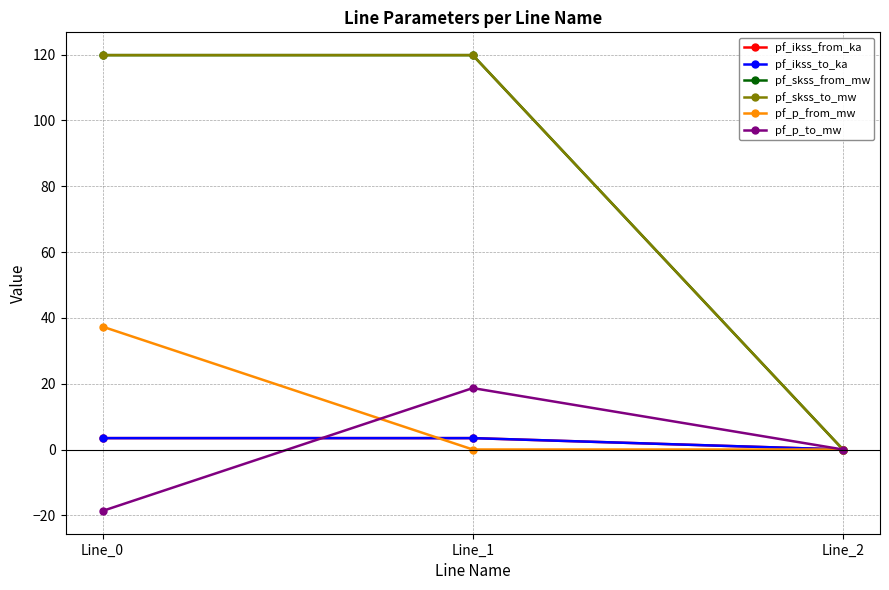

Is this an area chart (filled region under the line)?

No